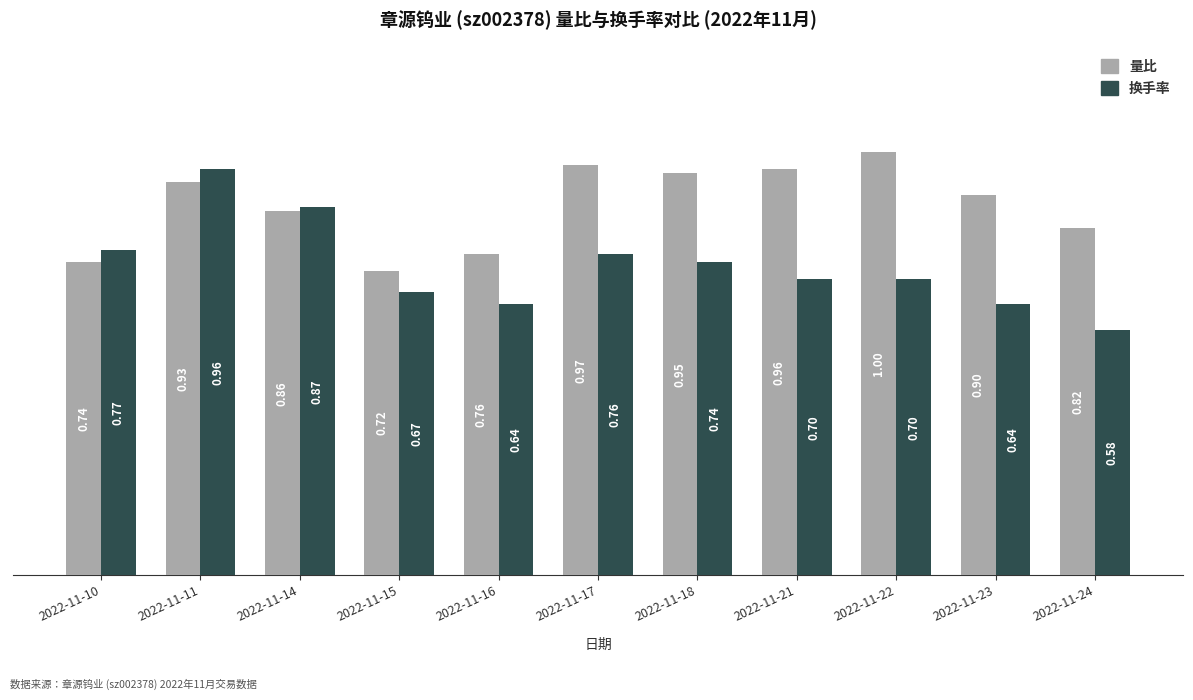

What is the spread (max minus min) of values at 2022-11-17?

0.2